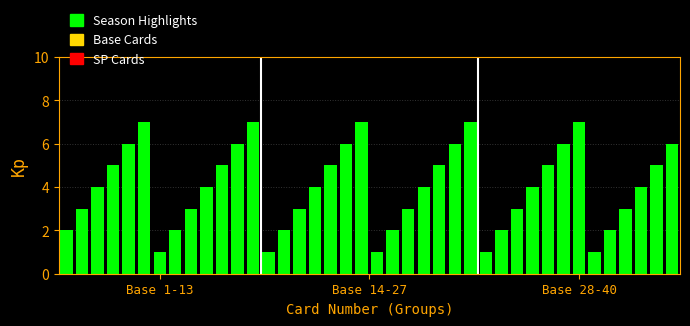

What is the maximum value shown in the chart?

7